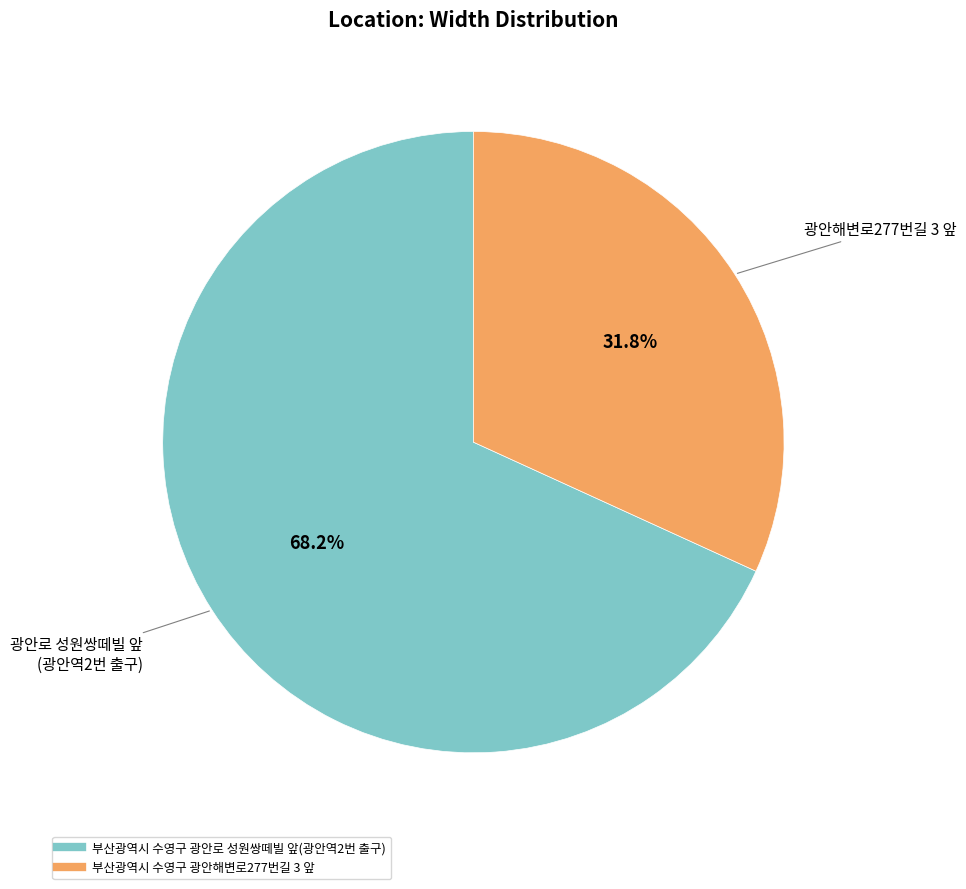

Count the number of slices in the pie.

2